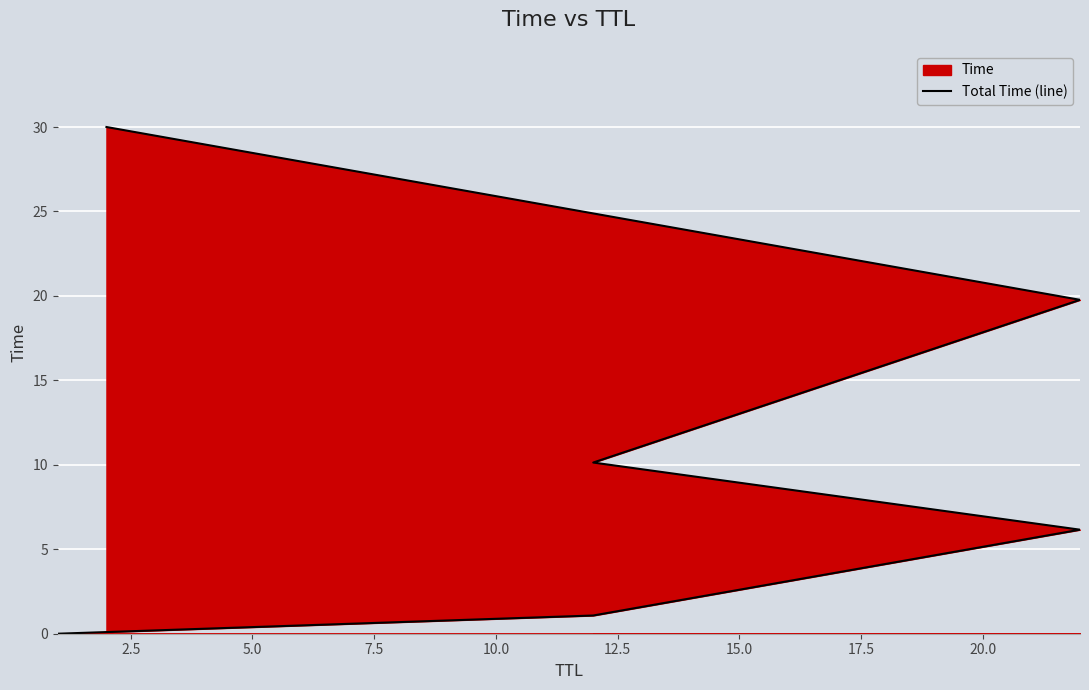

The chart shows a value of 10.7 at 12.5. True or false?

False